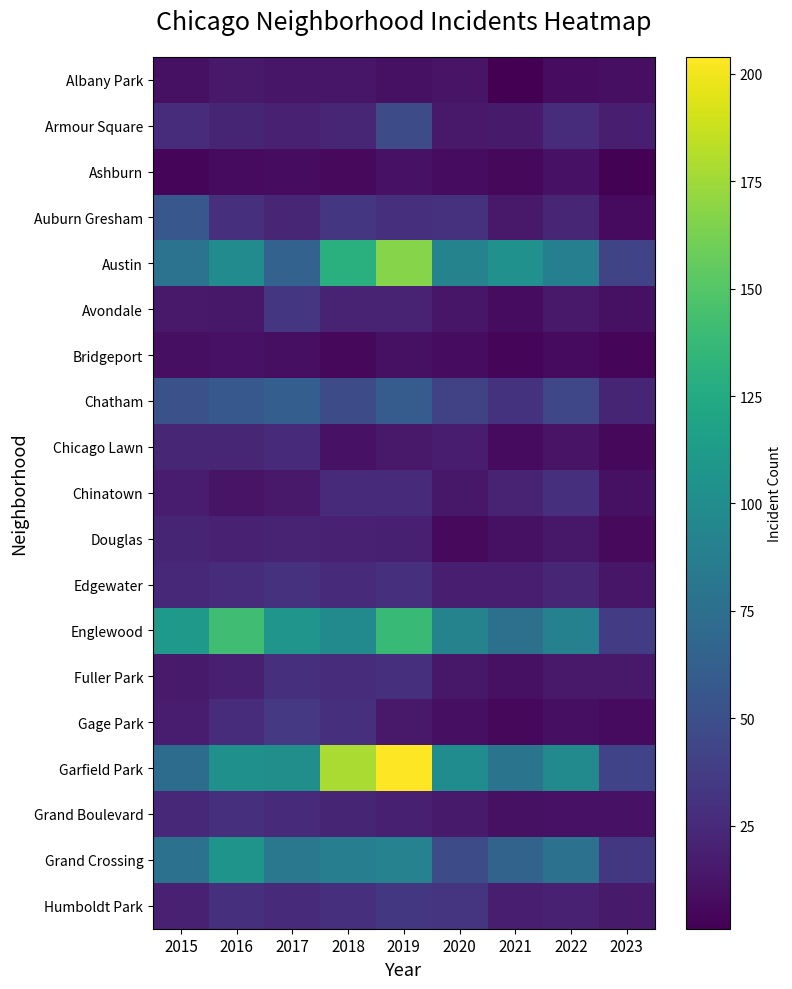

Which has a higher value, 2021 or 2015?

2015